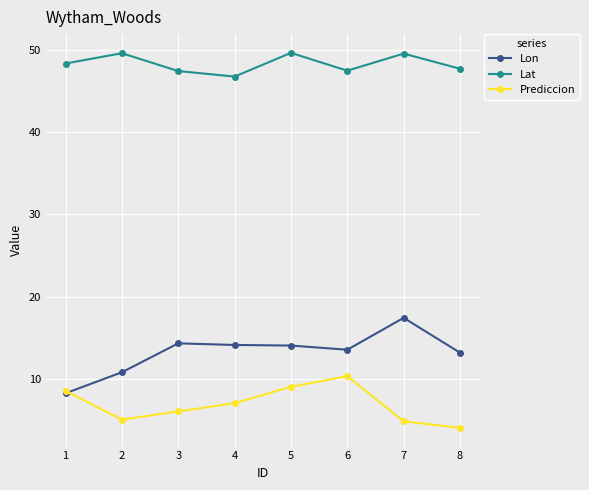

The Lon series shows 6.6 at 6. True or false?

False